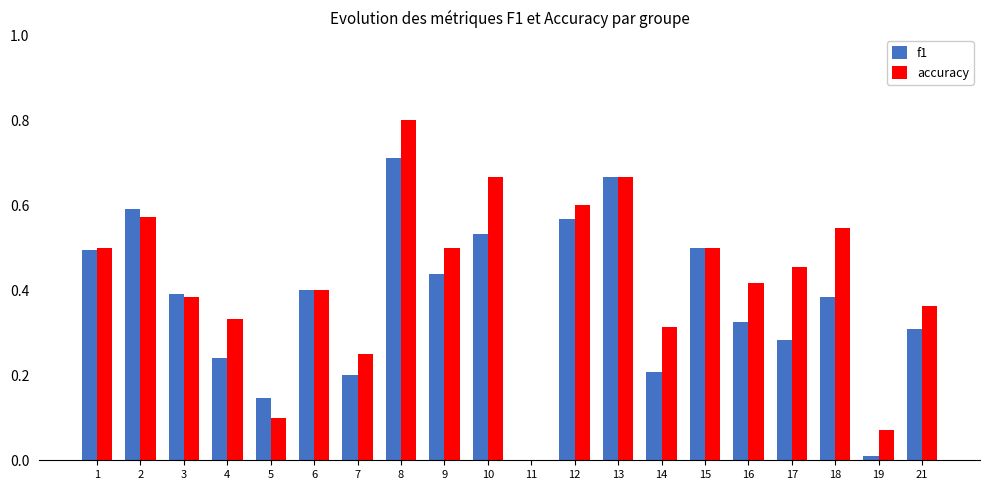

The accuracy series shows 0.4 at 3. True or false?

True